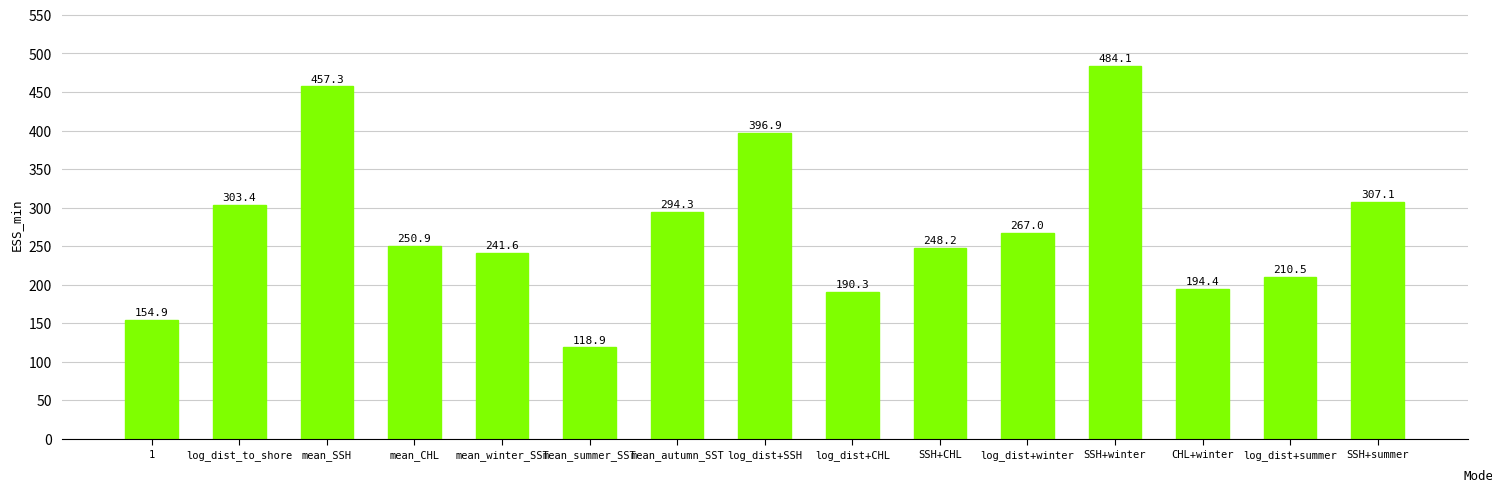

Read the value at CHL+winter.

194.4